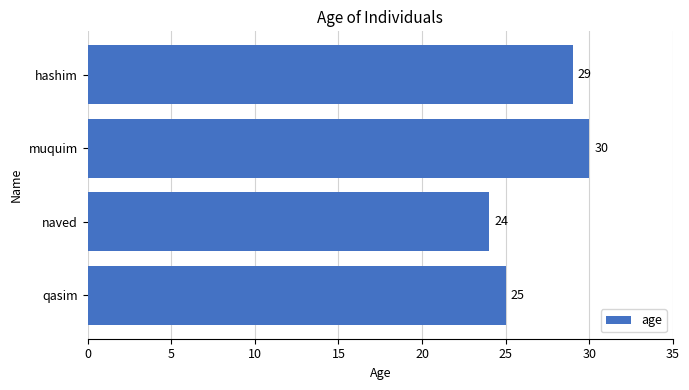

Count the number of data series in this chart.

1